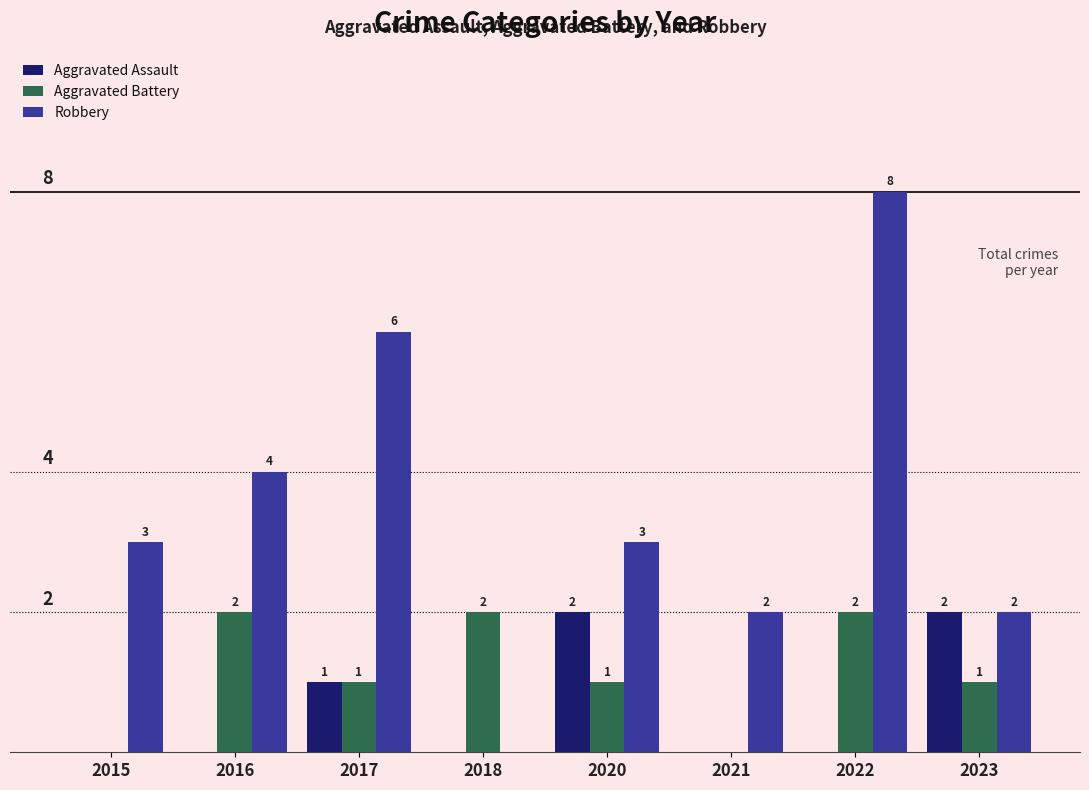

Is the value of Aggravated Assault at 2021 greater than the value of Robbery at 2023?

No